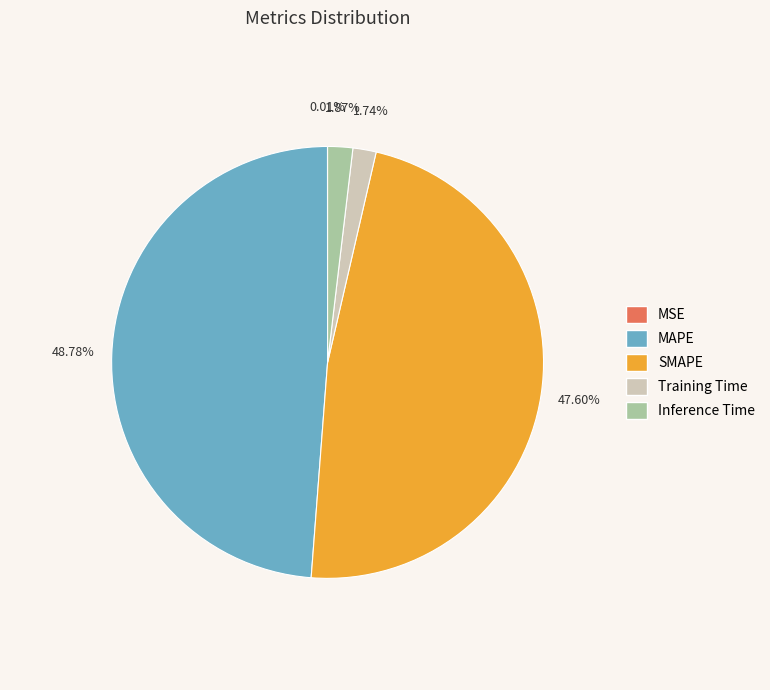

Is it true that Training Time is 1% of the pie?

False